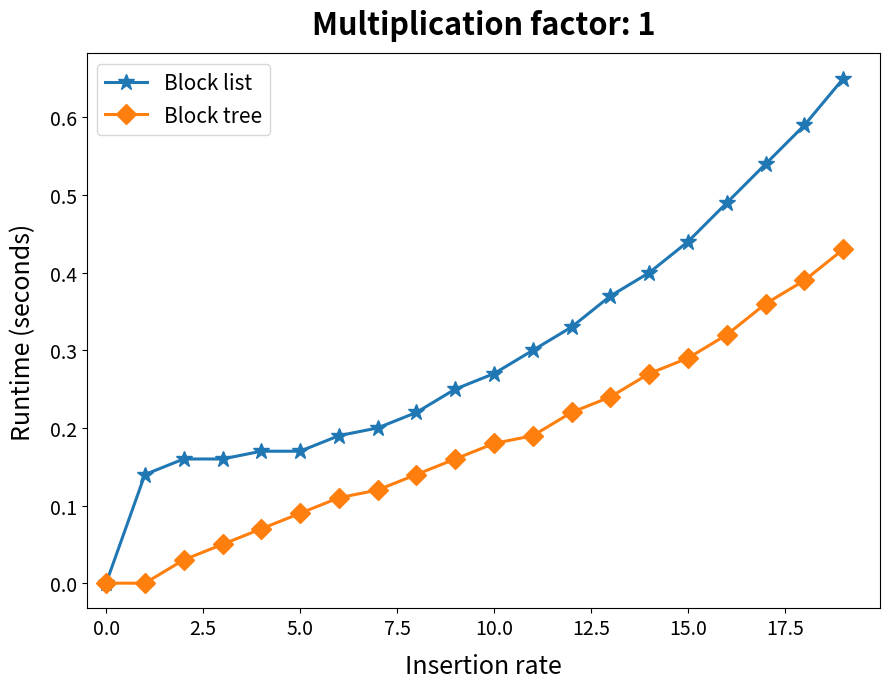

Which series has the largest range (max minus min)?

Block list